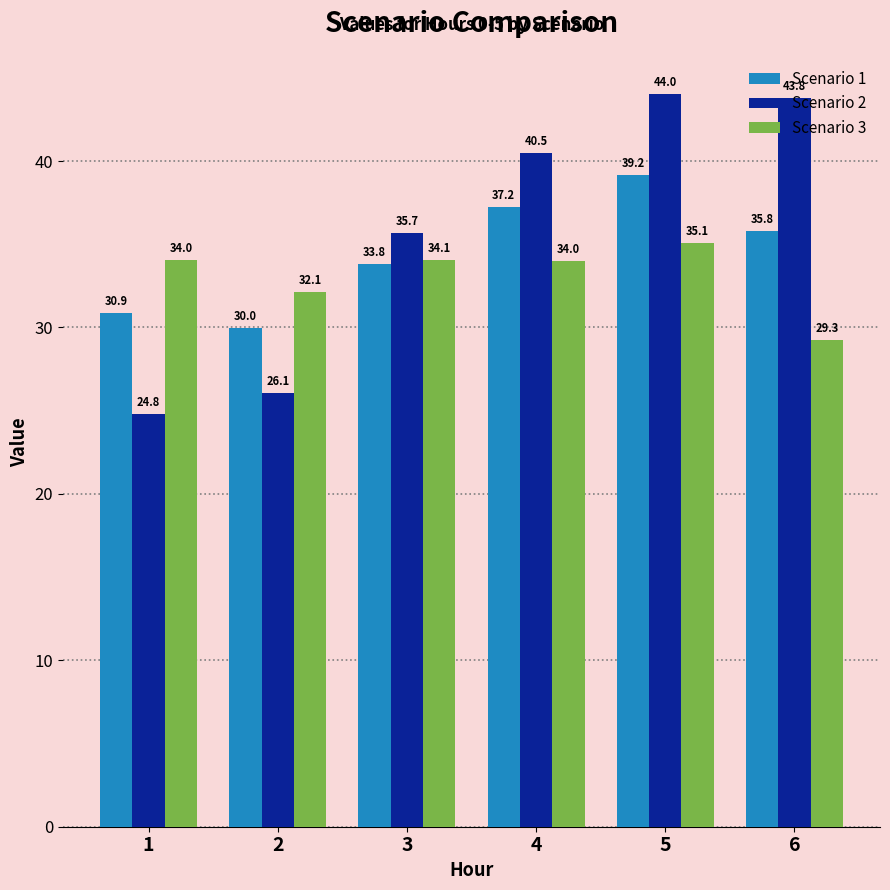

Where does the Scenario 3 series first go above 34?

1